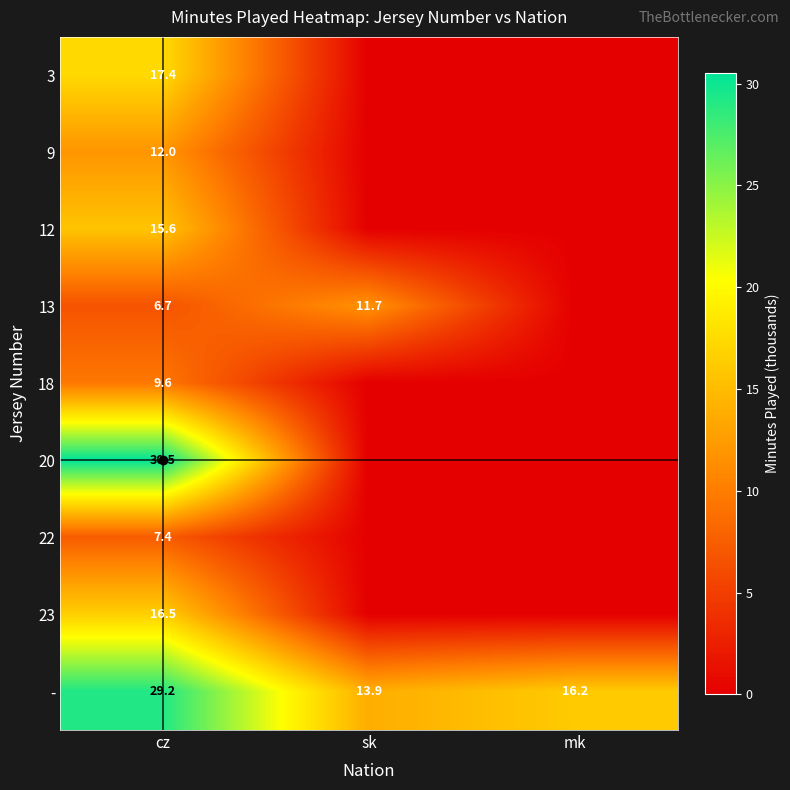

Is the value of 12 at cz greater than the value of - at cz?

No